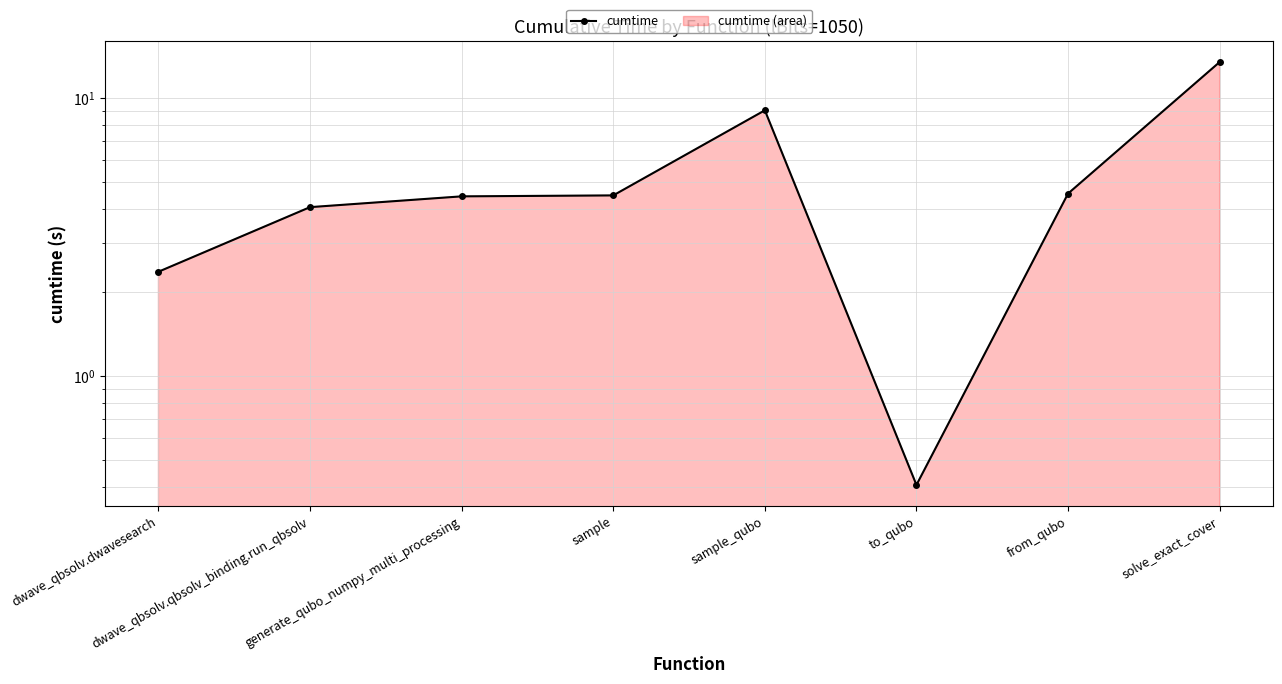

How many points are higher than both their immediate neighbors (excluding endpoints)?

1